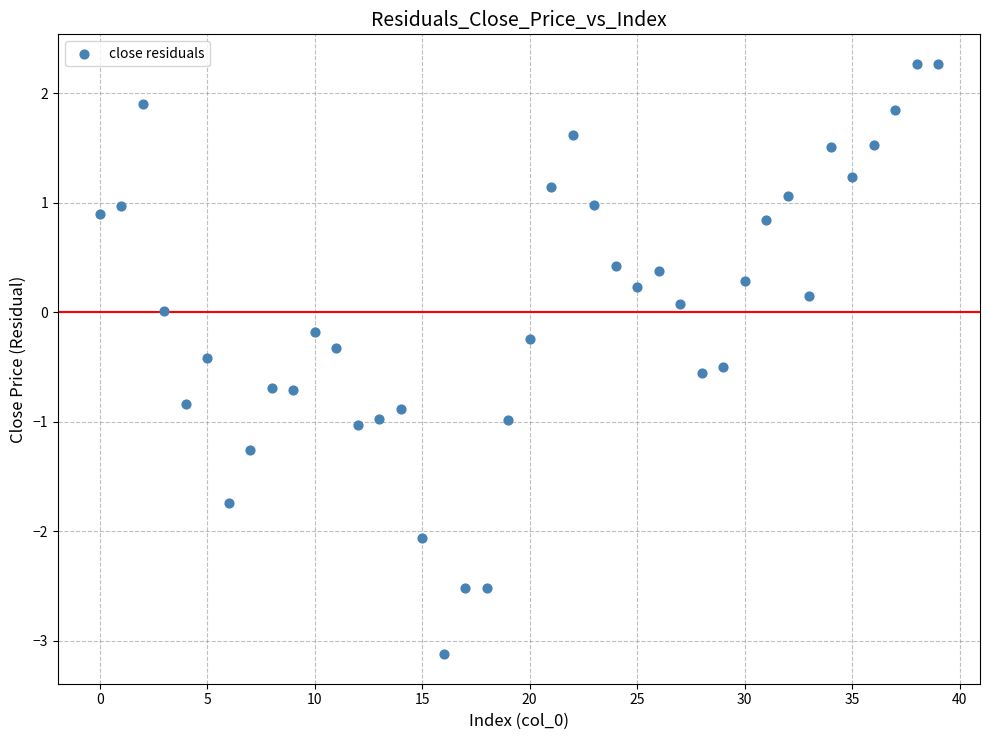

What is the range of Y values (max minus min)?

5.4